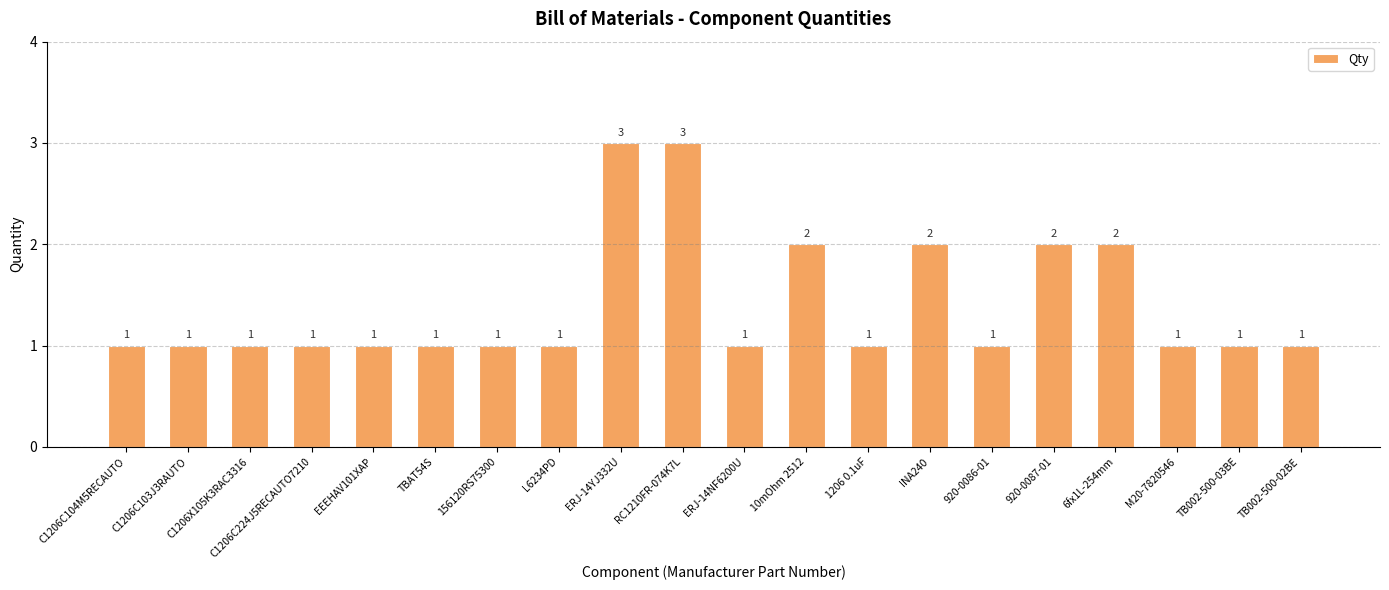

How many values are between 1 and 2?

18